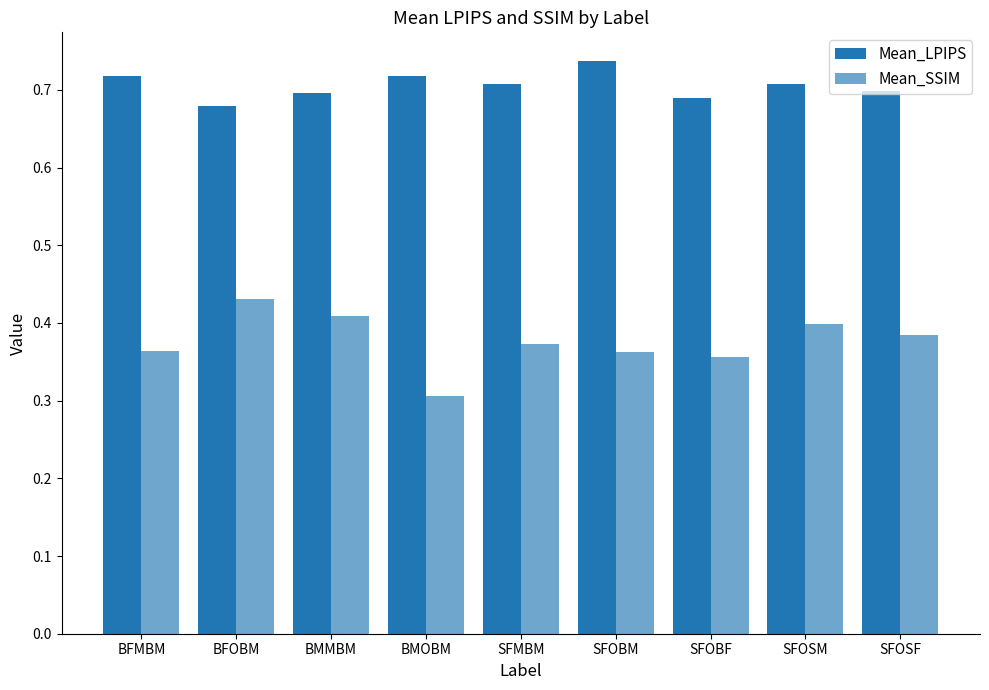

Does the chart contain any negative values?

No